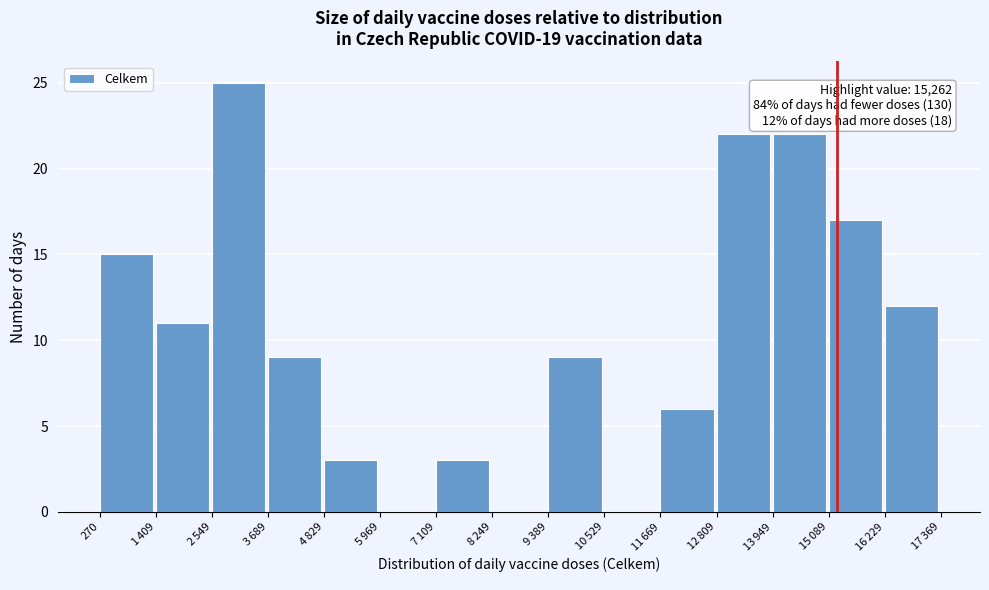

What is the approximate value at 270, to the nearest 5?

15